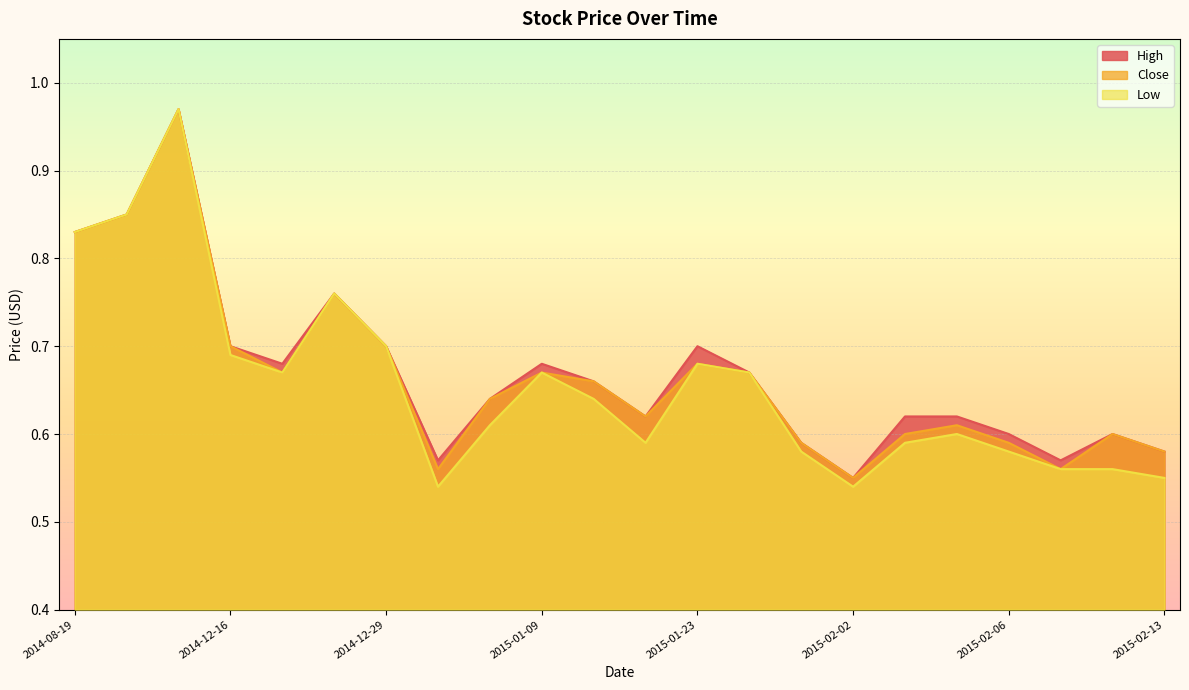

Is it true that Low equals 0.9 at 2015-01-22?

False